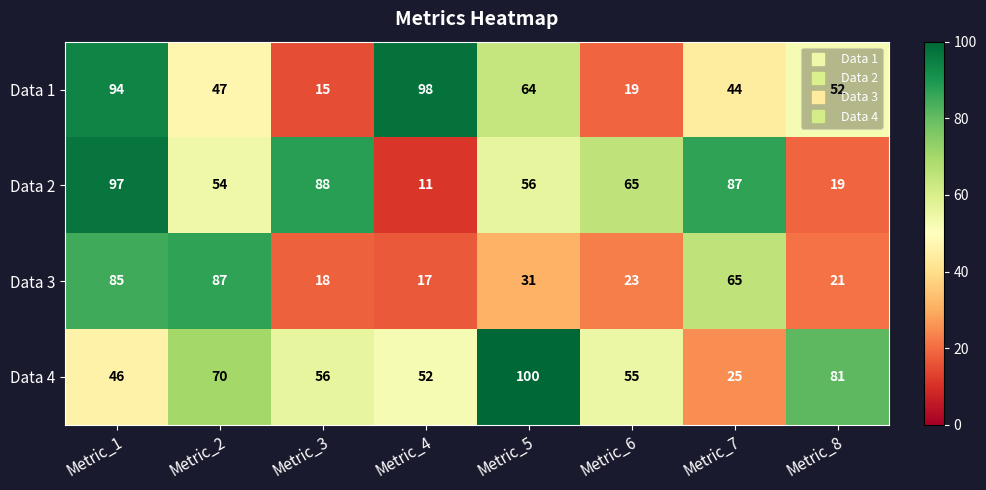

At Metric_3, list the series in order from largest to smallest.

Data 2, Data 4, Data 3, Data 1